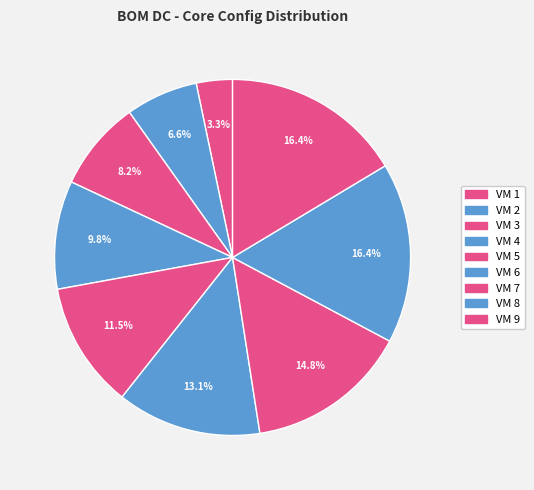

Is it true that VM 8 is 22% of the pie?

False